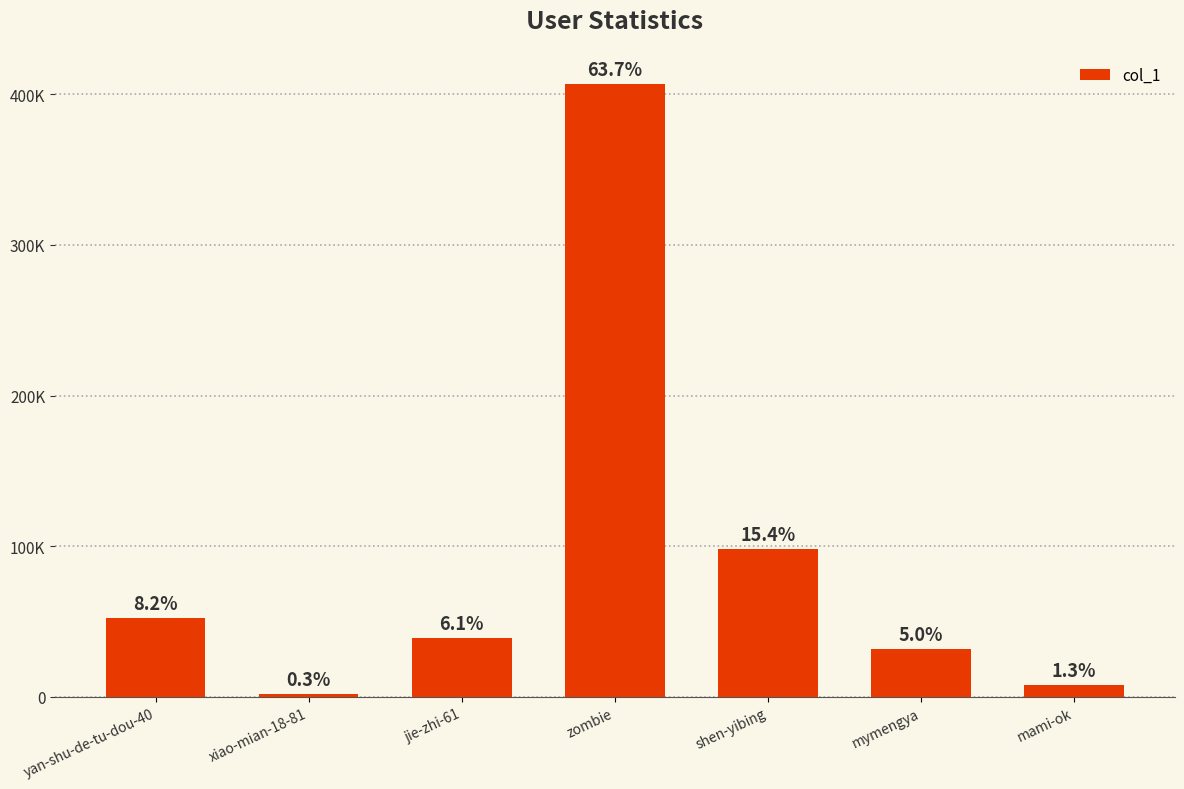

Rank the categories by value from lowest to highest.

xiao-mian-18-81, mami-ok, mymengya, jie-zhi-61, yan-shu-de-tu-dou-40, shen-yibing, zombie